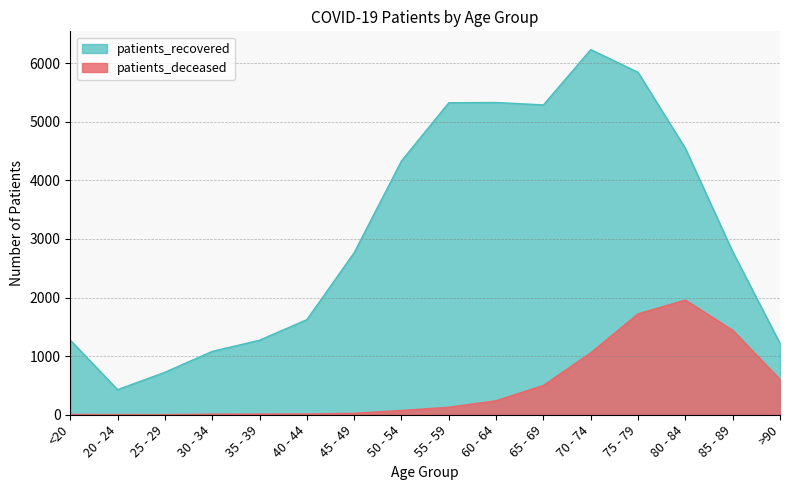

At which category does patients_deceased reach its first local peak?

80 - 84